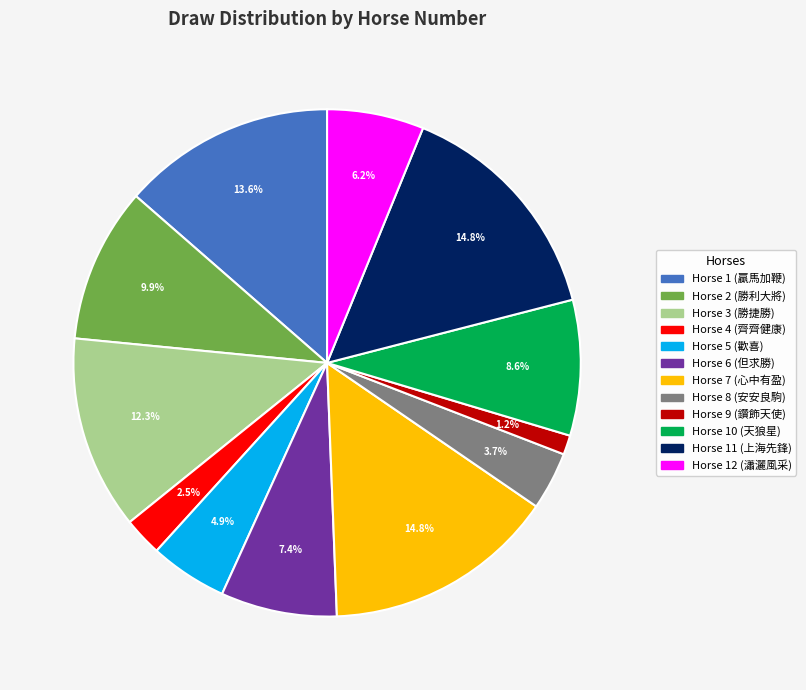

Is there a majority slice in this chart?

No